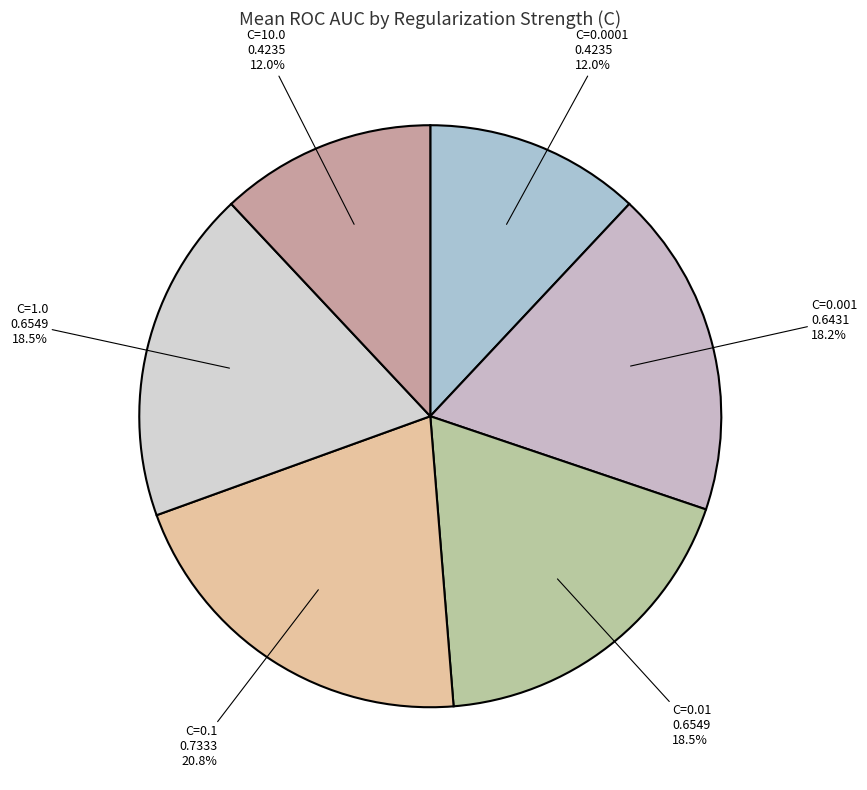

Which has a higher value, C=0.1 or C=1.0?

C=0.1